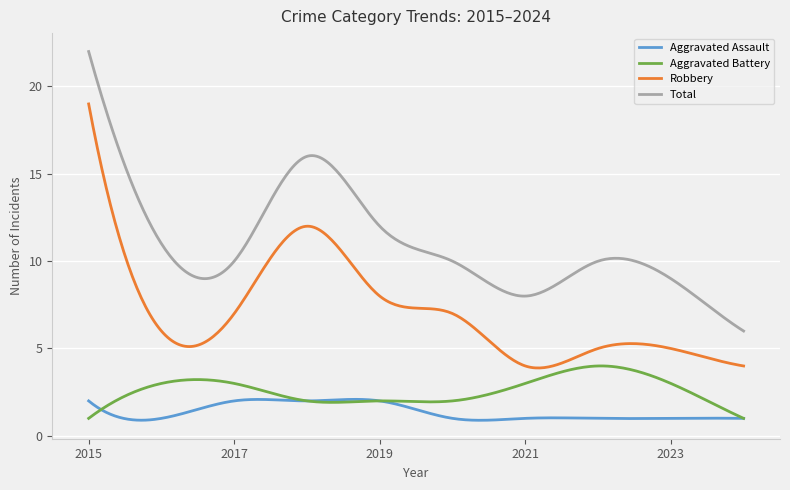

Which series has the largest total across all categories?

Total